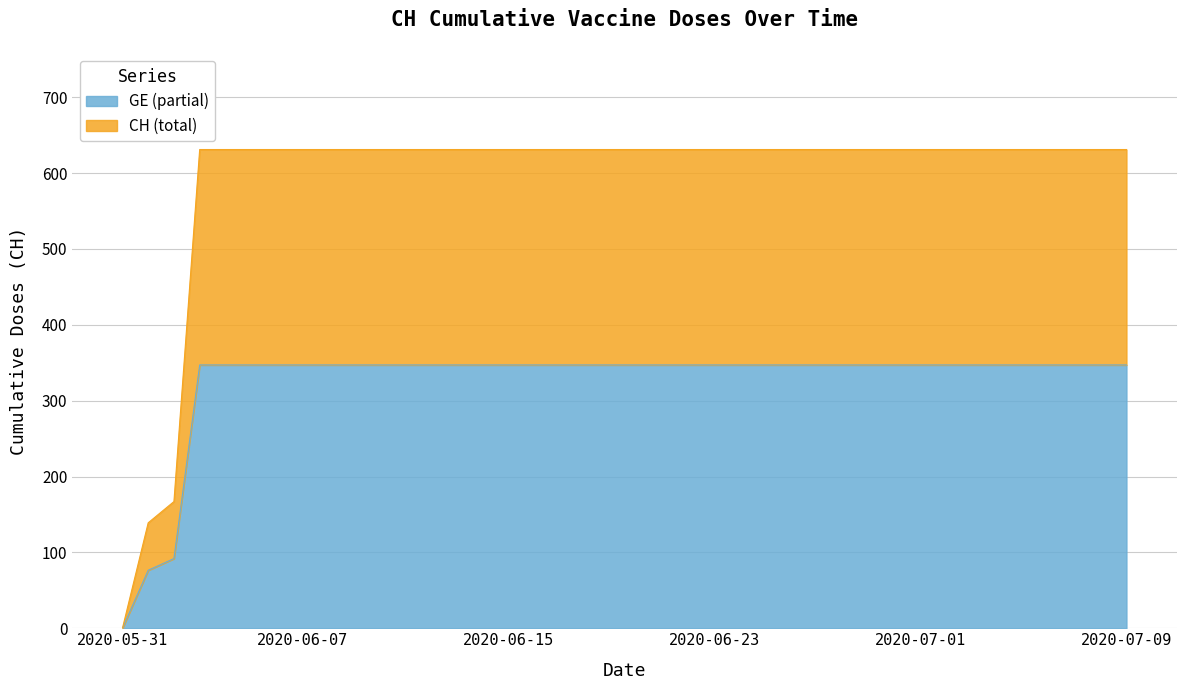

List the labels in order of value, largest first.

2020-06-03, 2020-06-04, 2020-06-05, 2020-06-06, 2020-06-07, 2020-06-08, 2020-06-09, 2020-06-10, 2020-06-11, 2020-06-12, 2020-06-13, 2020-06-14, 2020-06-15, 2020-06-16, 2020-06-17, 2020-06-18, 2020-06-19, 2020-06-20, 2020-06-21, 2020-06-22, 2020-06-23, 2020-06-24, 2020-06-25, 2020-06-26, 2020-06-27, 2020-06-28, 2020-06-29, 2020-06-30, 2020-07-01, 2020-07-02, 2020-07-03, 2020-07-04, 2020-07-05, 2020-07-06, 2020-07-07, 2020-07-08, 2020-07-09, 2020-06-02, 2020-06-01, 2020-05-31